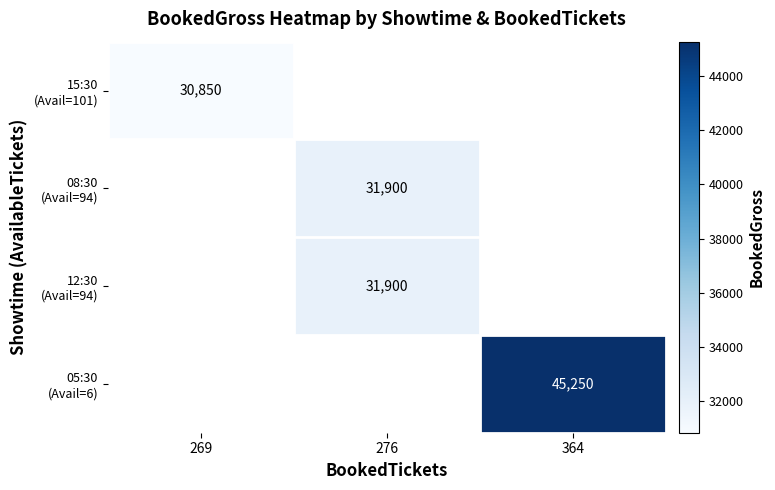

What is the maximum value shown in the chart?

45250.0